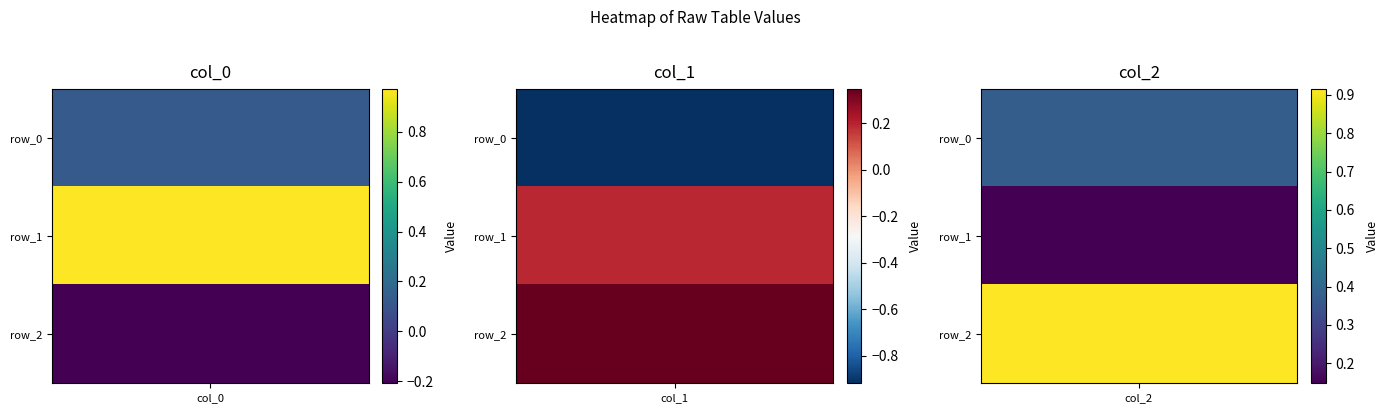

At which label does col_1 reach its peak?

row_2